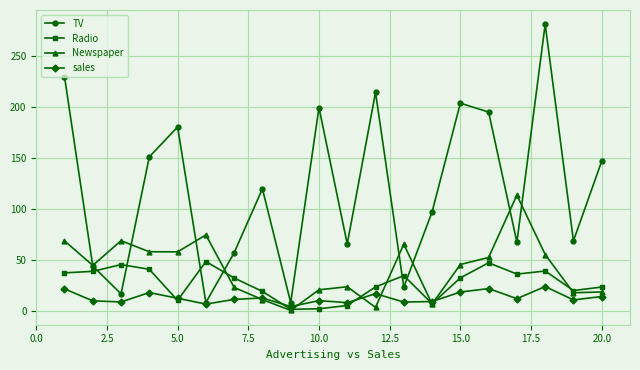

What is the value of the Radio point at the 17th from the left?

36.6